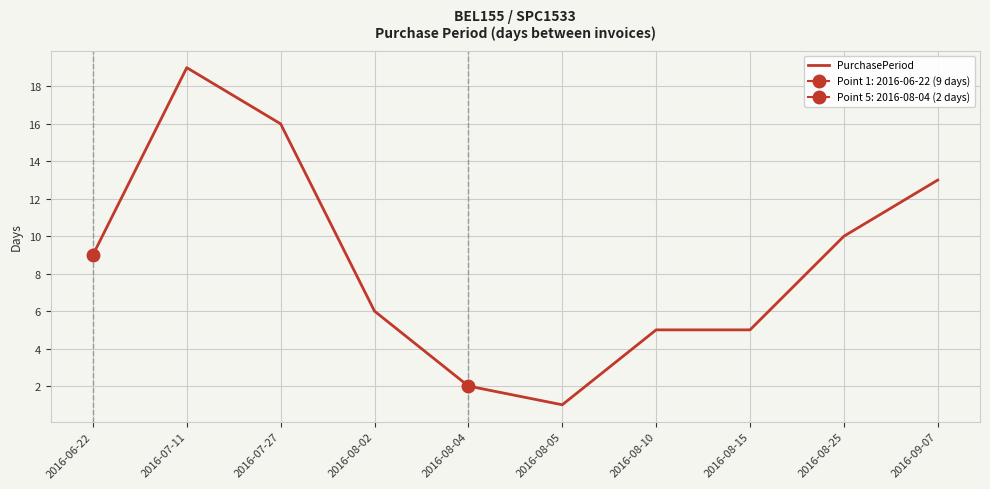

Reading right to left, list all the values displayed in this chart.

13	10	5	5	1	2	6	16	19	9